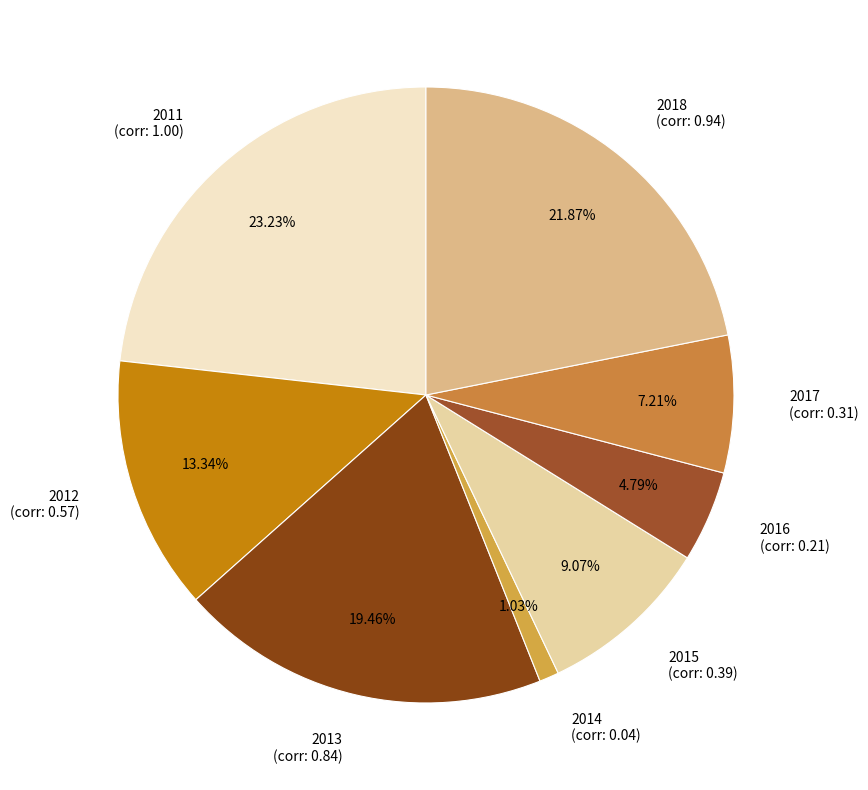

Which slice is the smallest?

2014